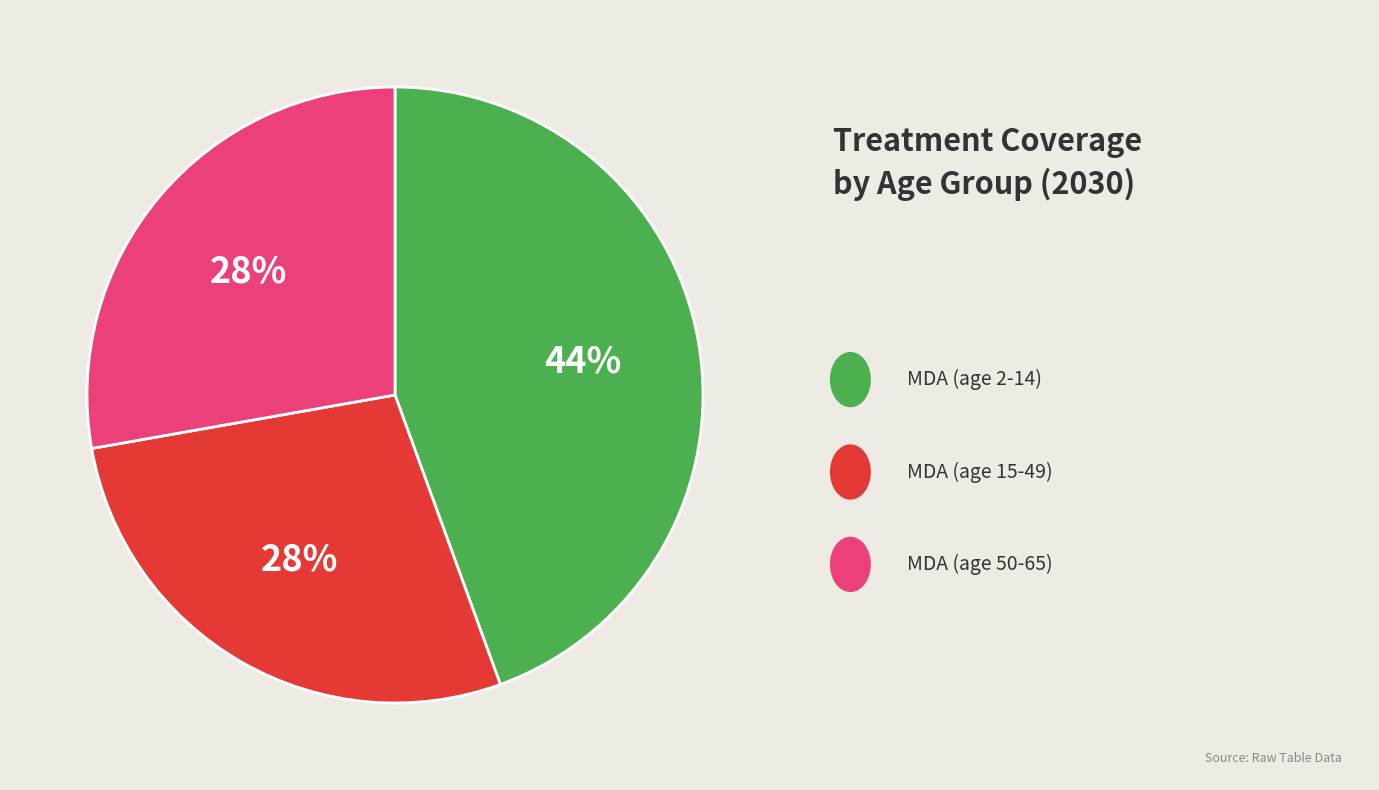

To the nearest percent, what is the average slice percentage?

33%